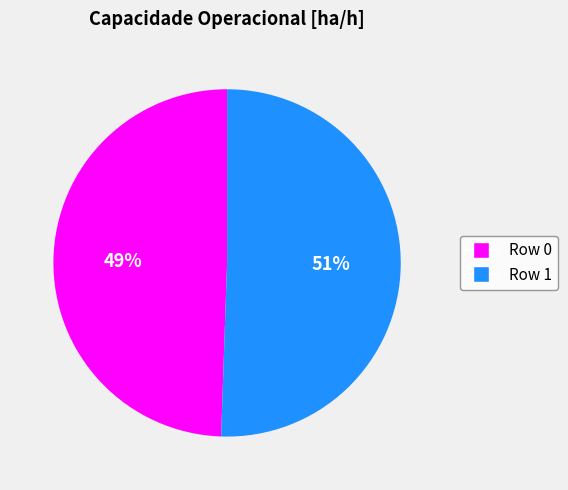

Approximately how many times larger is the value at Row 1 compared to Row 0?

1.0